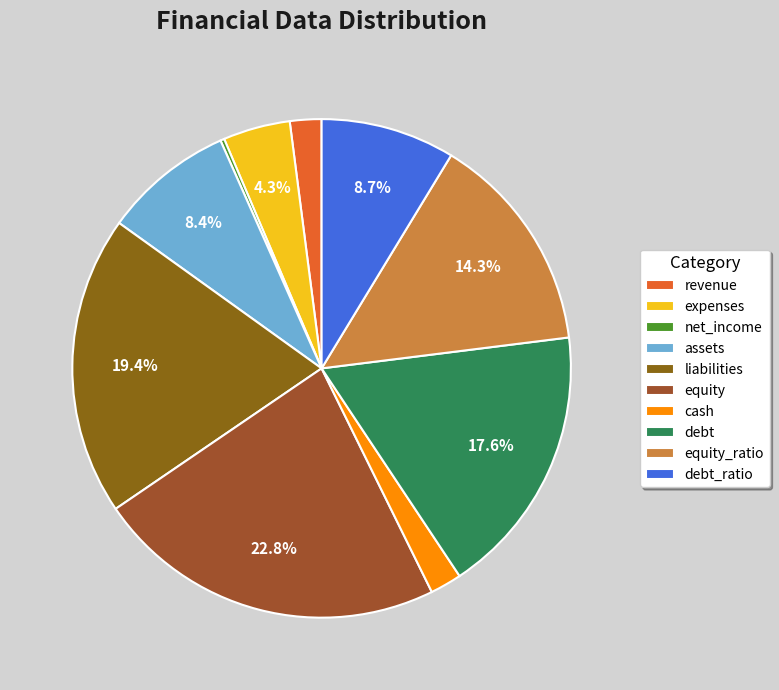

To the nearest percent, what is the combined percentage of cash and debt_ratio?

11%